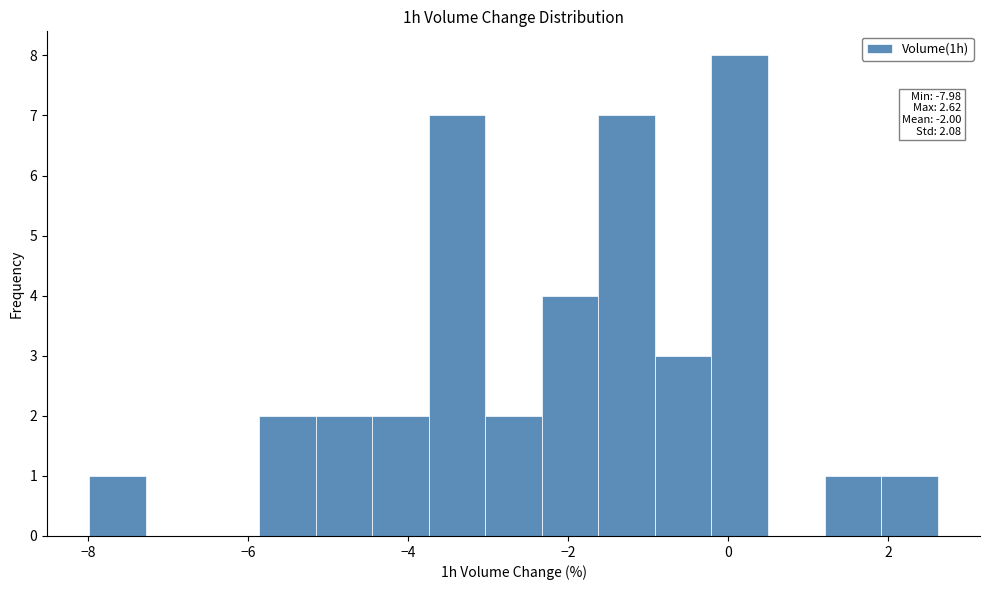

Around what value on the x-axis is the tallest bar? Give the approximate position of its centre, as read against the axis.

0.2